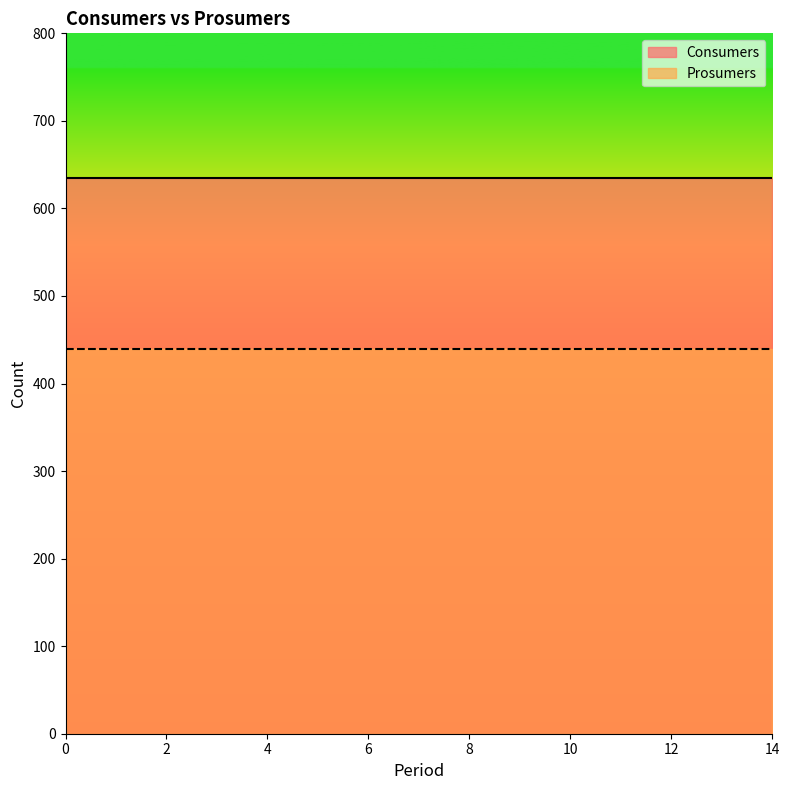

List the labels in order of Prosumers value, smallest first.

0, 1, 2, 3, 4, 5, 6, 7, 8, 9, 10, 11, 12, 13, 14